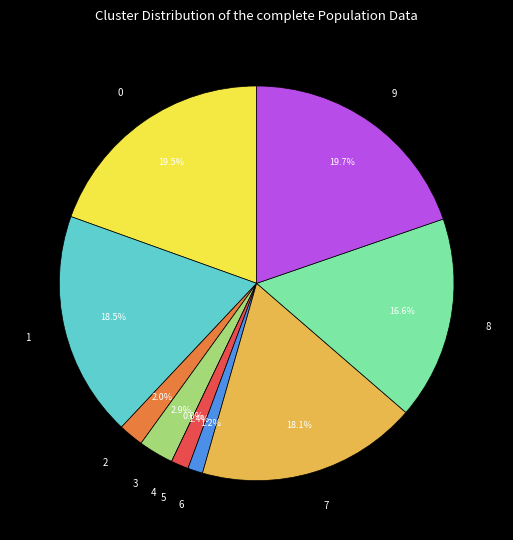

To the nearest percent, what portion does 9 represent?

20%